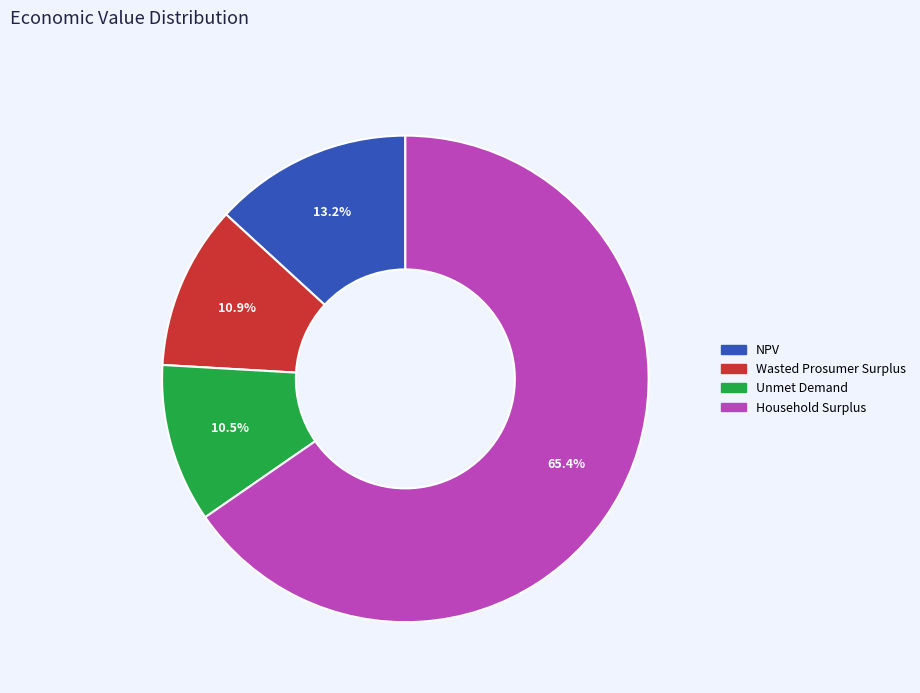

Combined, what portion of the pie is Unmet Demand and Wasted Prosumer Surplus?

21.4%